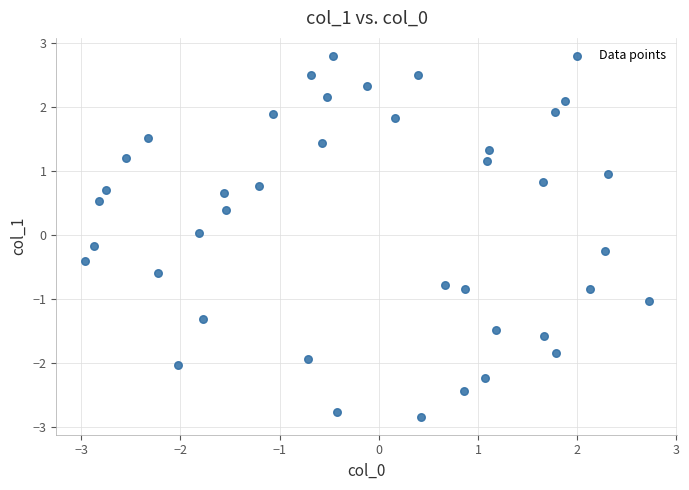

What is the range of X values (max minus min)?

5.7